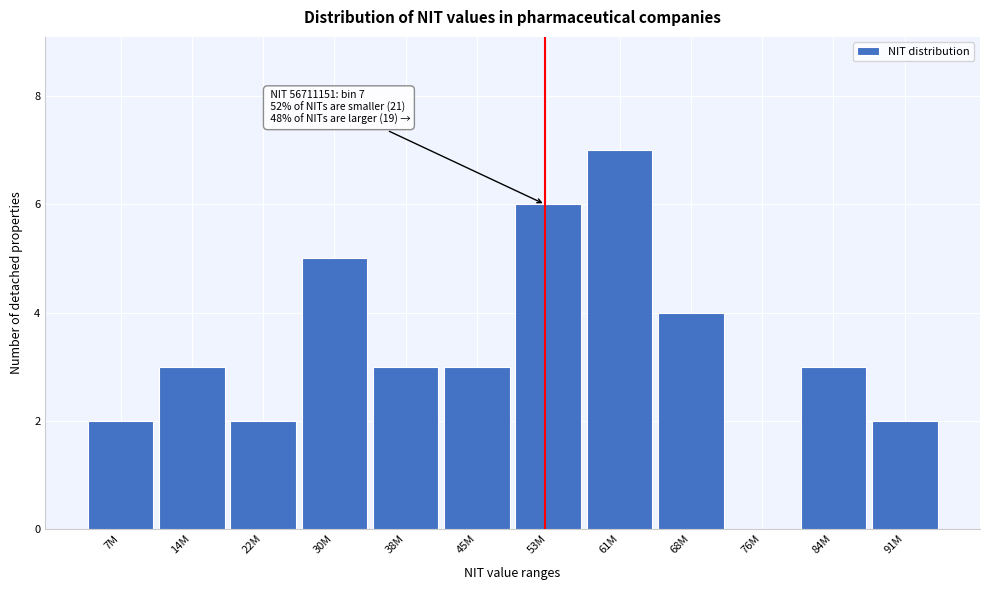

Reading left to right, what are all the values shown in this chart?

7M=2	14M=3	22M=2	30M=5	38M=3	45M=3	53M=6	61M=7	68M=4	76M=0	84M=3	91M=2